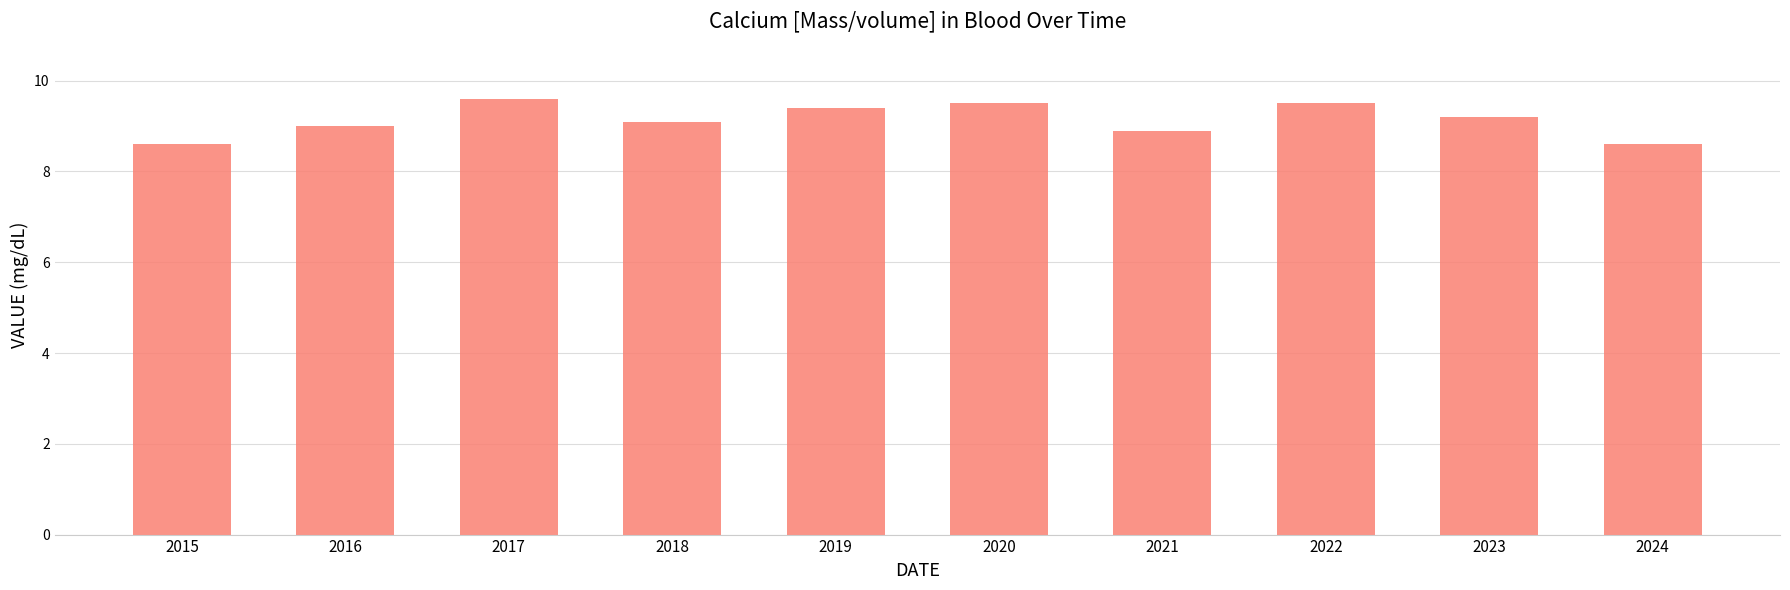

At which label is the value closest to 9?

2016